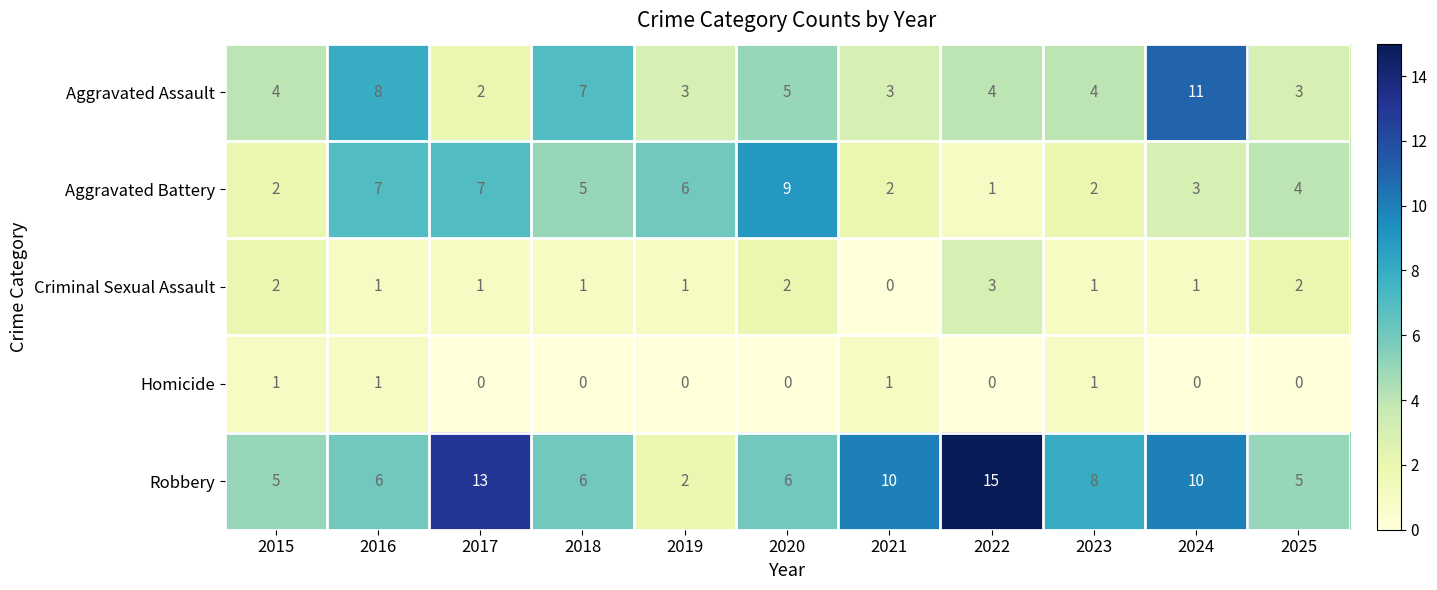

What is the difference between the maximum and minimum values in the Criminal Sexual Assault series?

3